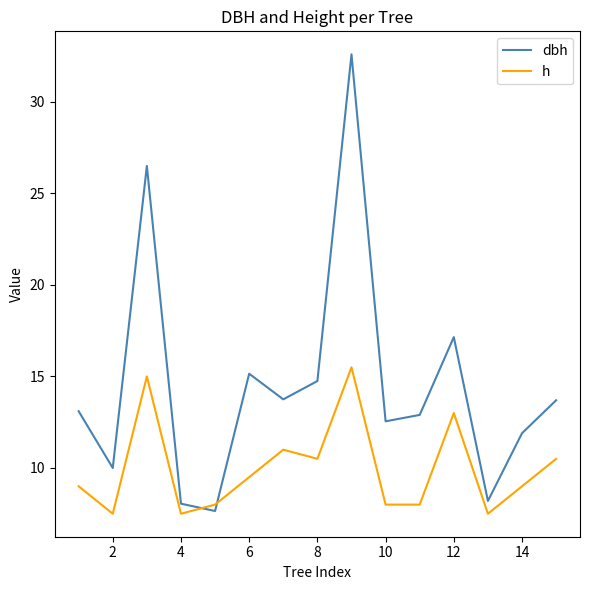

True or false: dbh has more than 0 points higher than both neighbors.

True